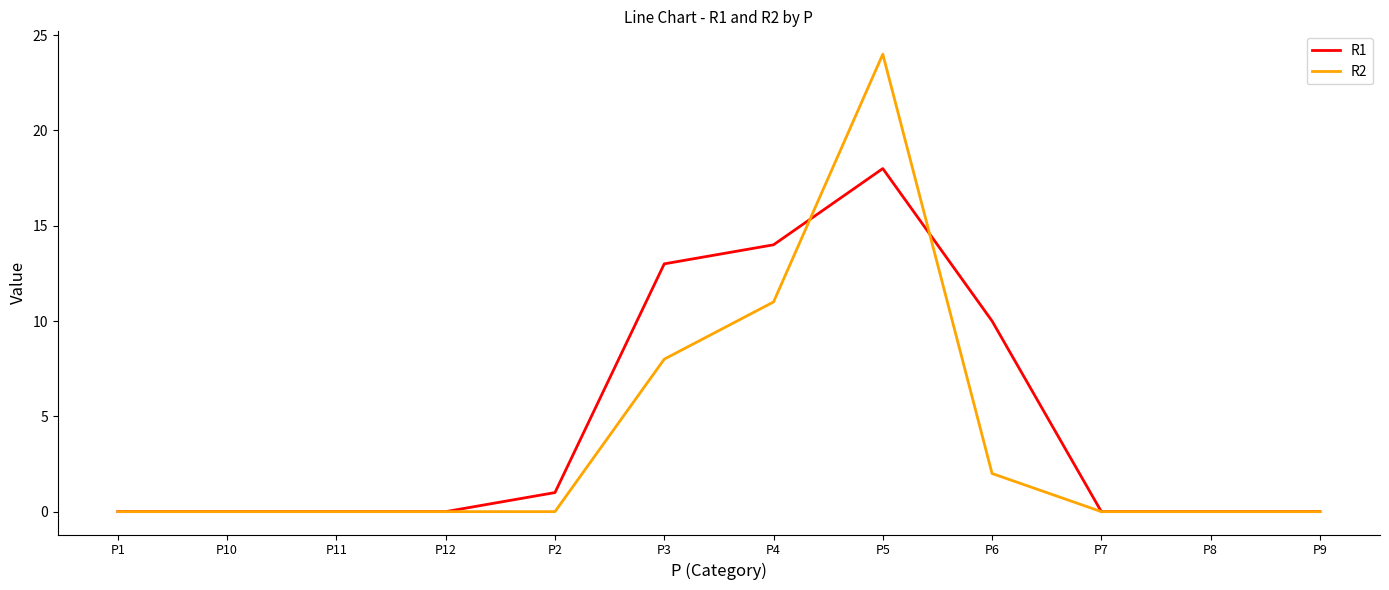

What is the maximum value for R1?

18